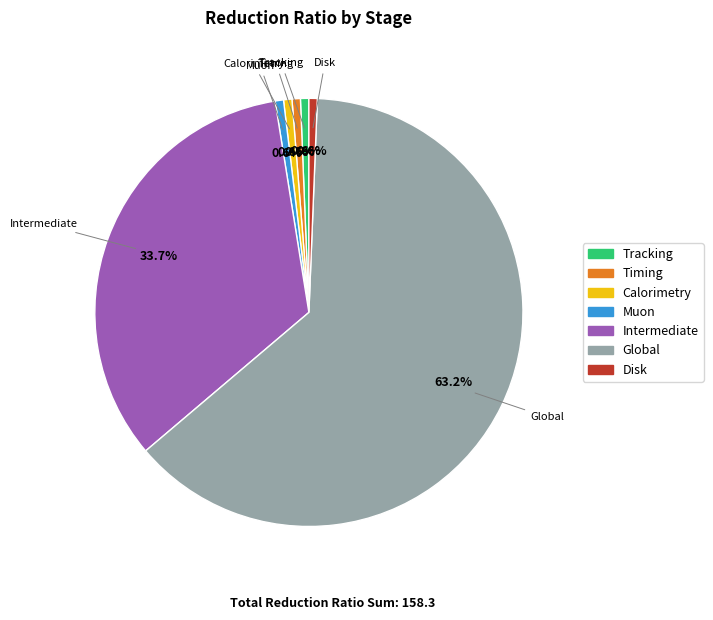

How many slices are in this pie chart?

7